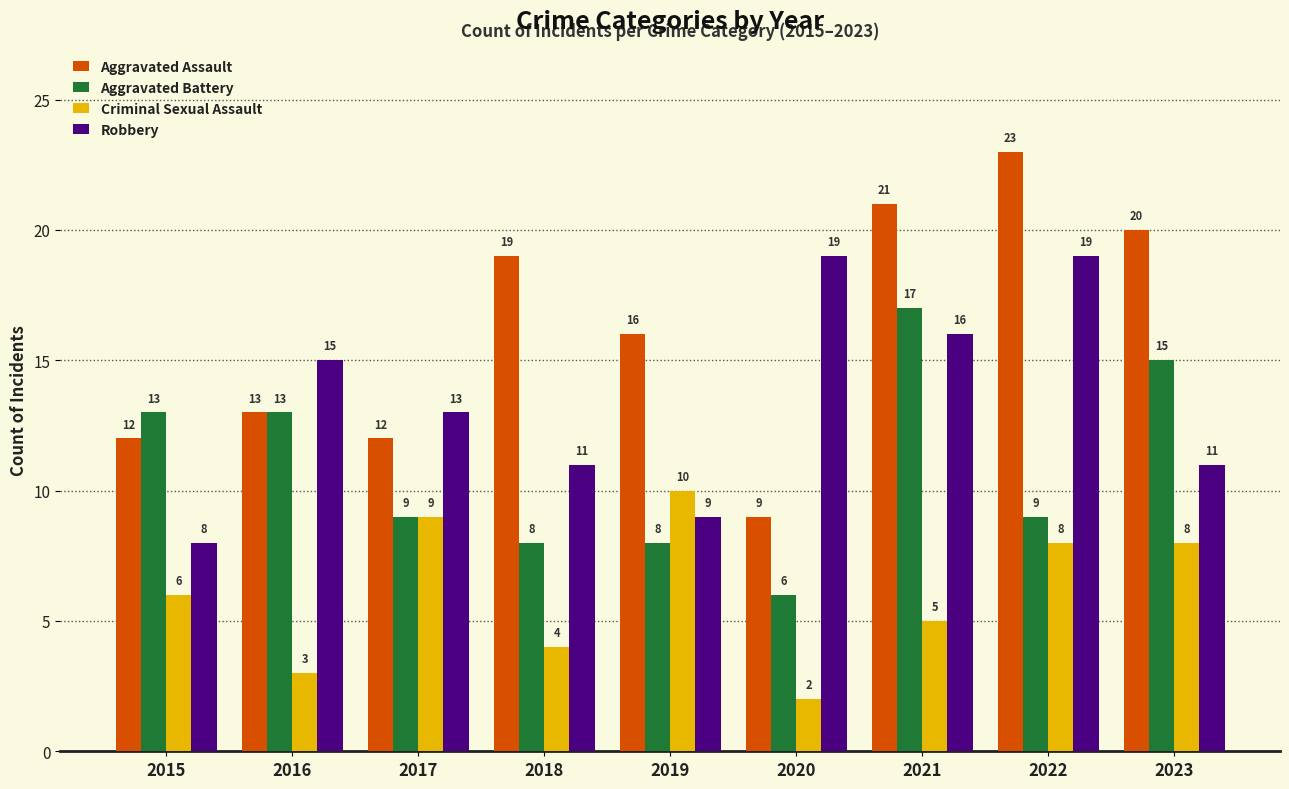

Which series has the largest range (max minus min)?

Aggravated Assault